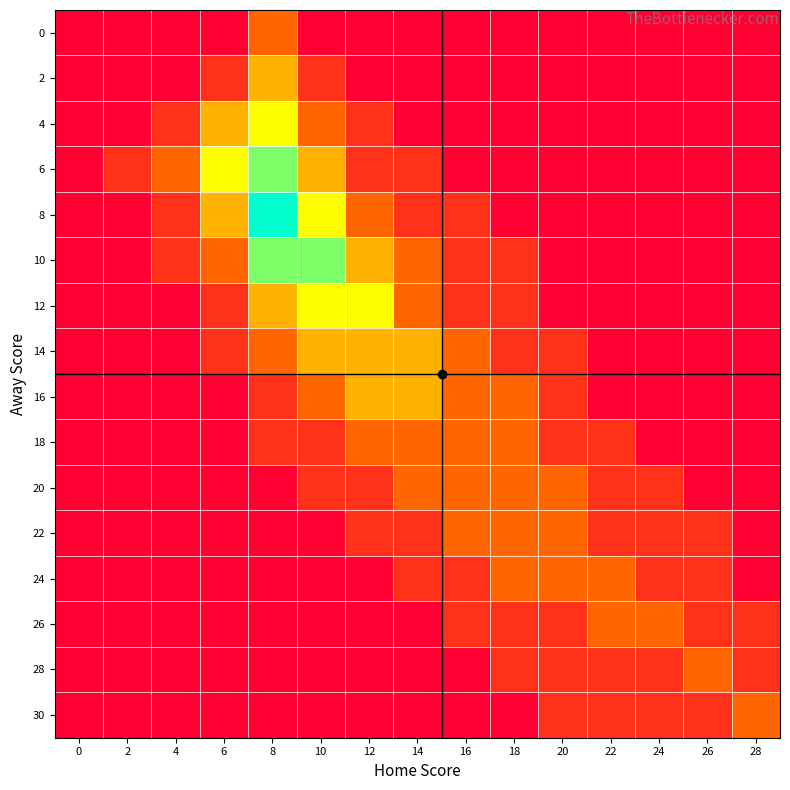

Which series has the largest range (max minus min)?

8